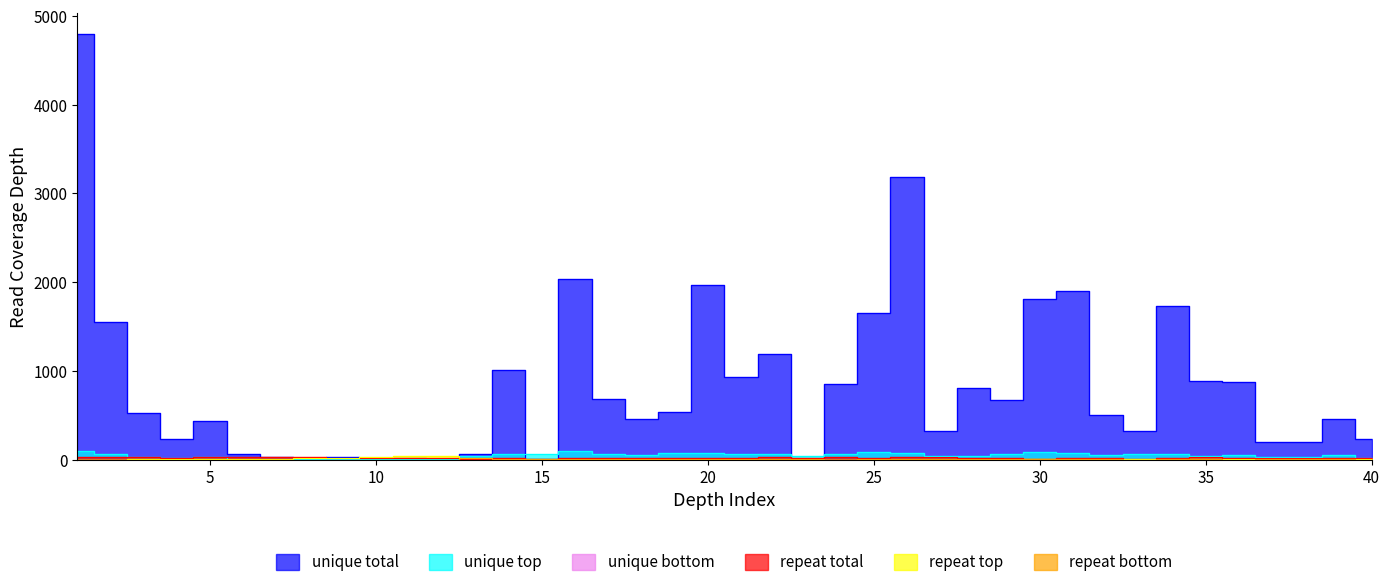

The value of repeat bottom at 23 is 3.8. True or false?

False